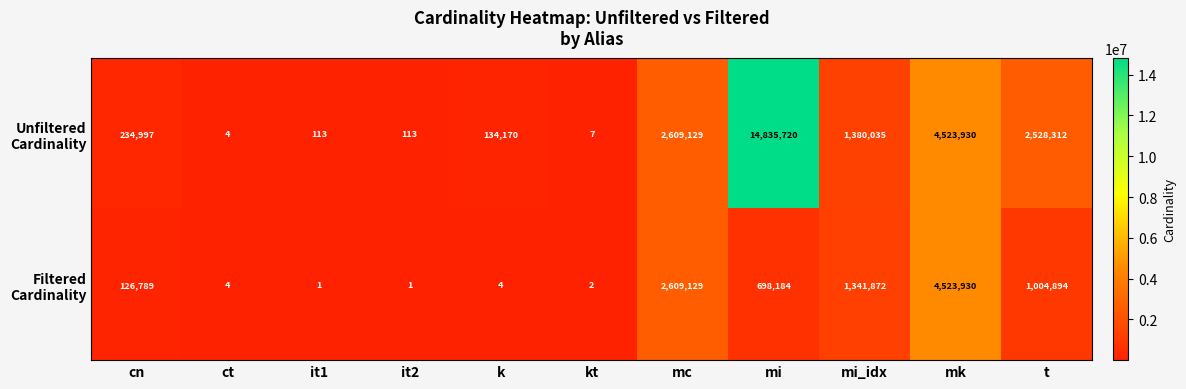

At which category is the sum across all series the highest?

mi